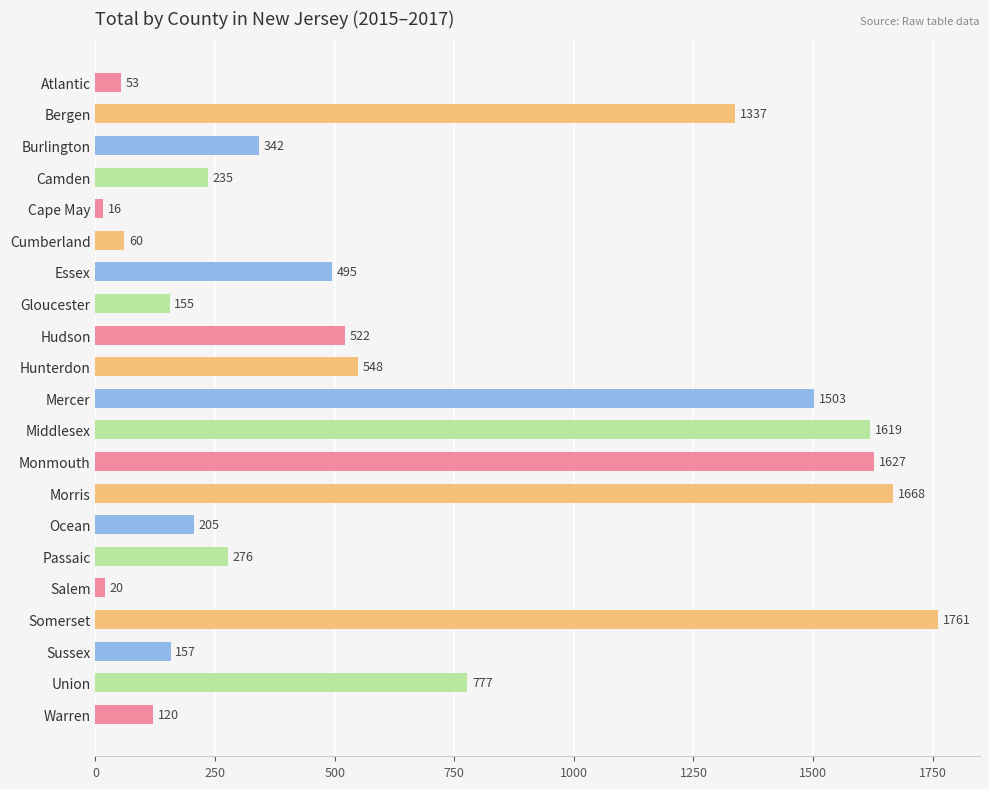

What is the value of the 21st bar from the top?

120